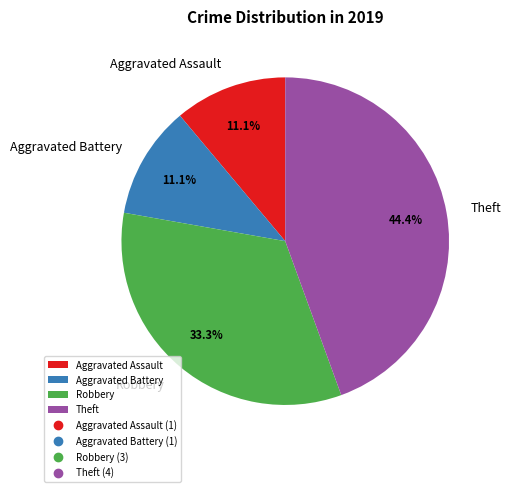

Between Theft and Robbery, which is larger?

Theft